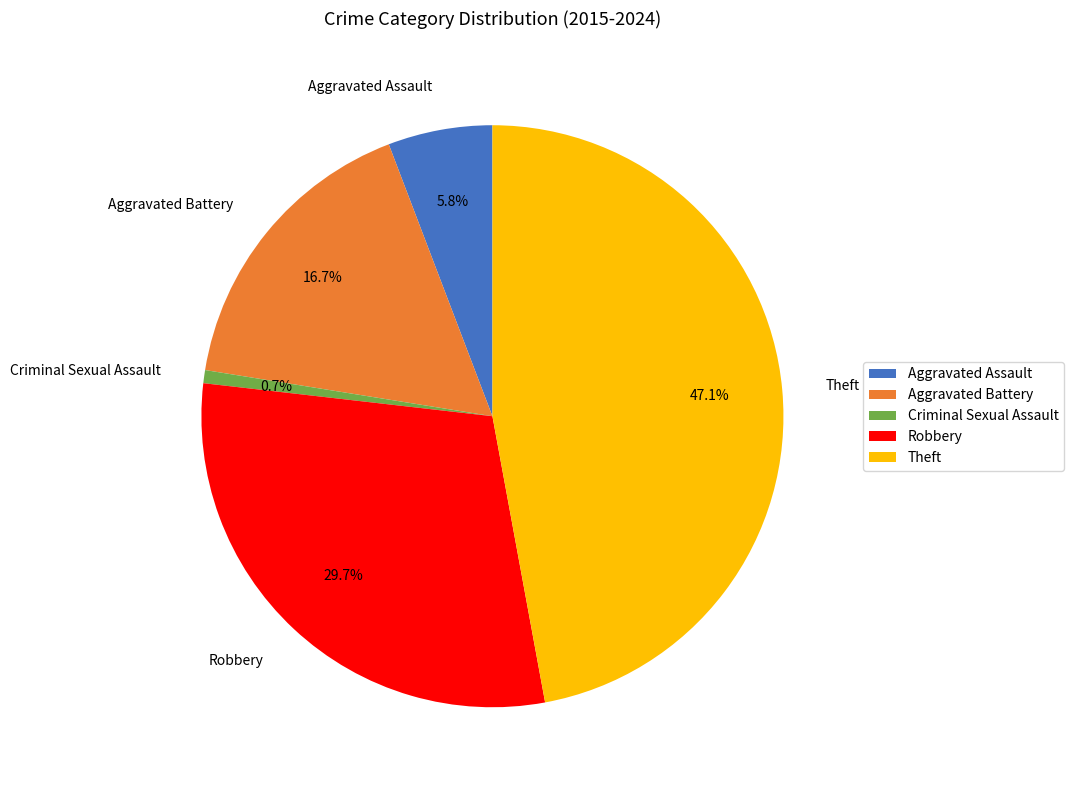

Rank the categories by value from lowest to highest.

Criminal Sexual Assault, Aggravated Assault, Aggravated Battery, Robbery, Theft